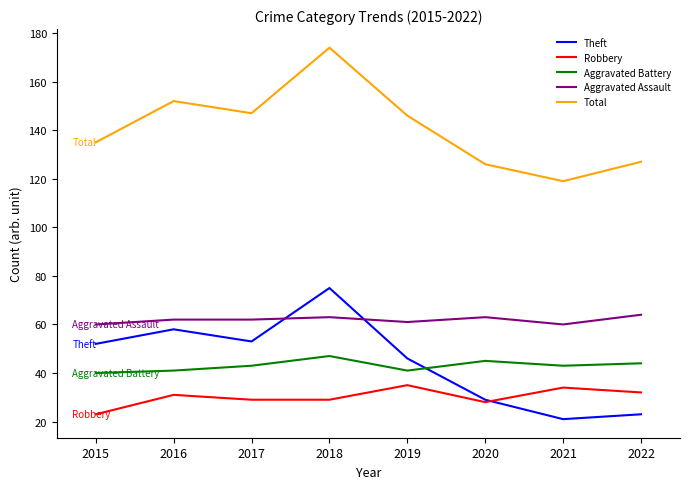

What is the highest value of the Total series?

174